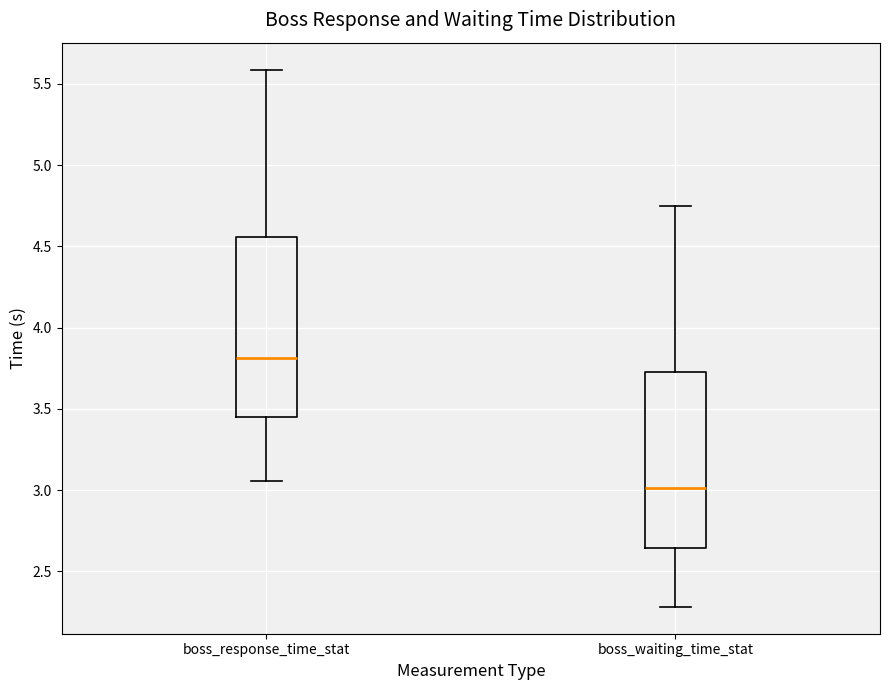

Reading left to right, transcribe this box plot: for each box, give where its median line is, the range the box spans, and where its two whiskers end, as read against the y-axis. The values are not printed on the chart, so give them approximately, as read against the axis.

boss_response_time_stat: median 3.80, box 3.45 to 4.55, whiskers 3.05 to 5.60
boss_waiting_time_stat: median 3.00, box 2.65 to 3.75, whiskers 2.30 to 4.75